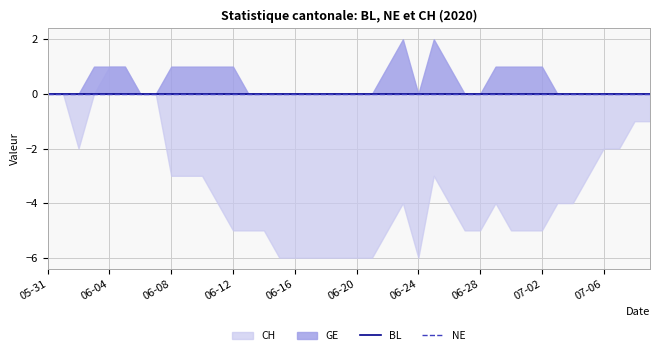

At which label does NE reach its minimum?

2020-05-31